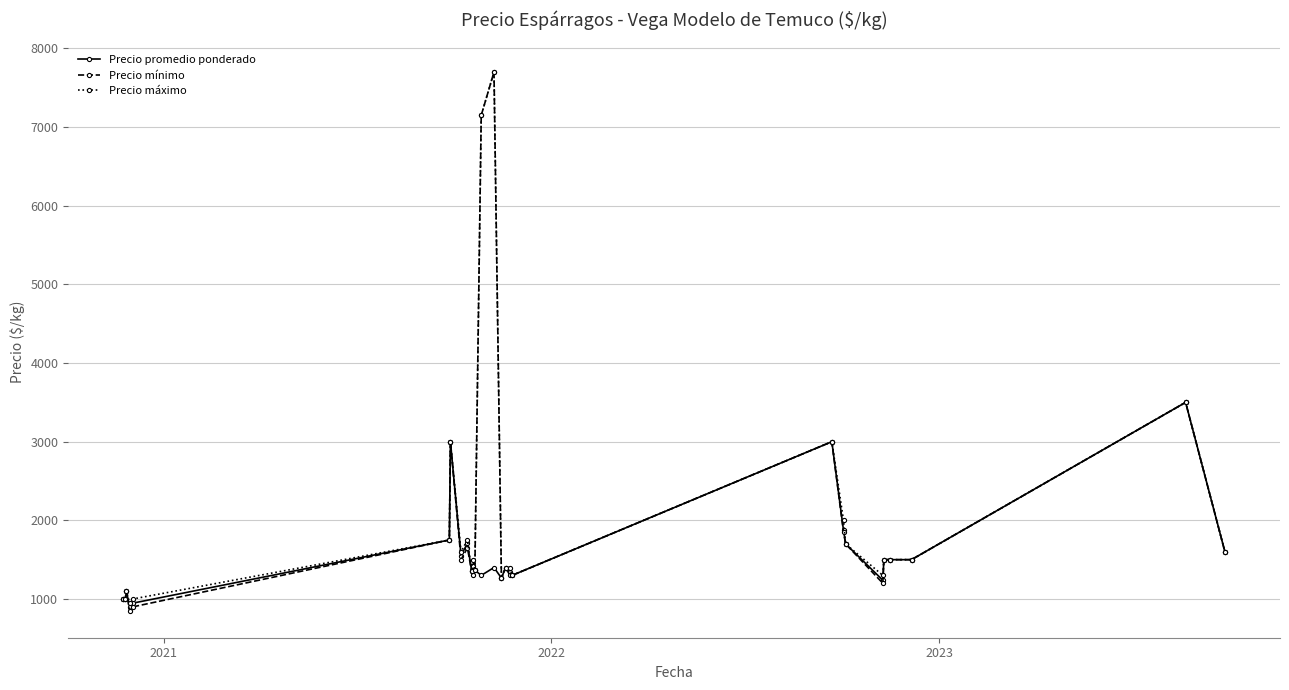

Which series has the widest spread of values?

Precio mínimo